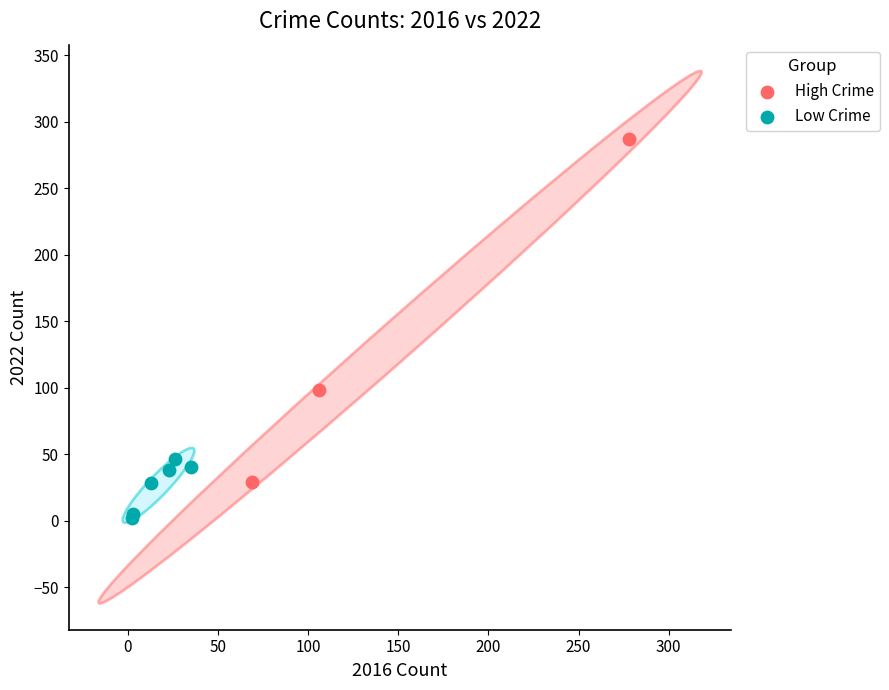

Which series contains the highest Y value?

High Crime